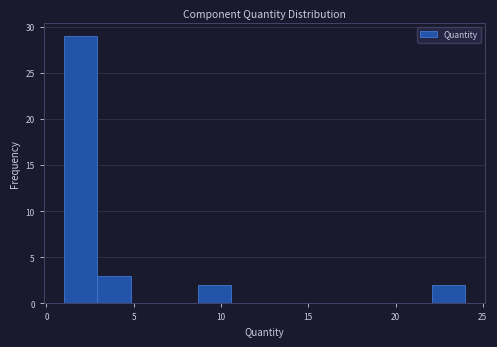

Read against the x-axis, roughly where is the centre of the tallest bar?

2.0